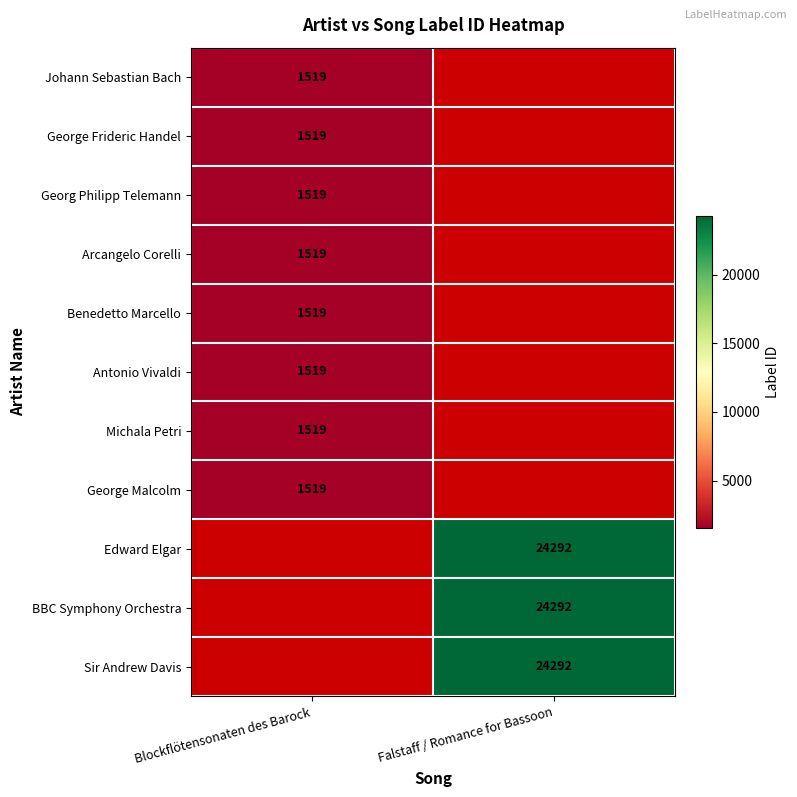

Count the number of categories in the chart.

2